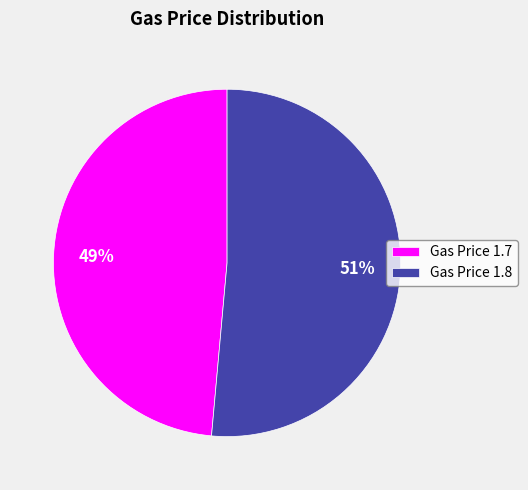

Do Gas Price 1.8 and Gas Price 1.7 together represent more than half of the pie?

Yes